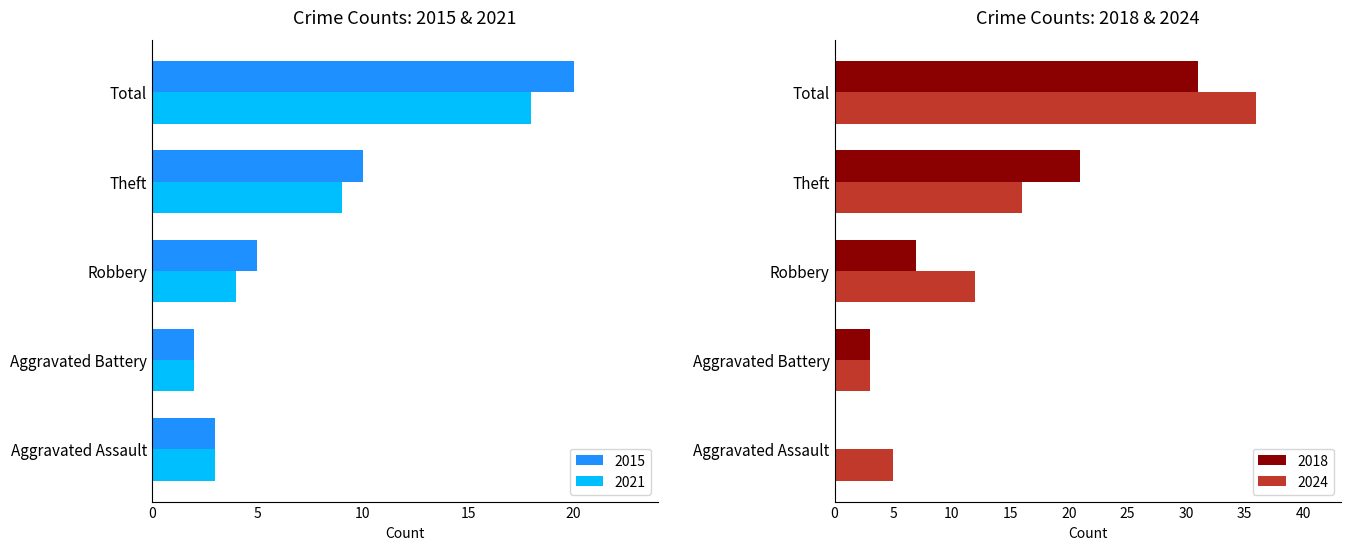

At Robbery, list the series in order from largest to smallest.

2024, 2018, 2015, 2021